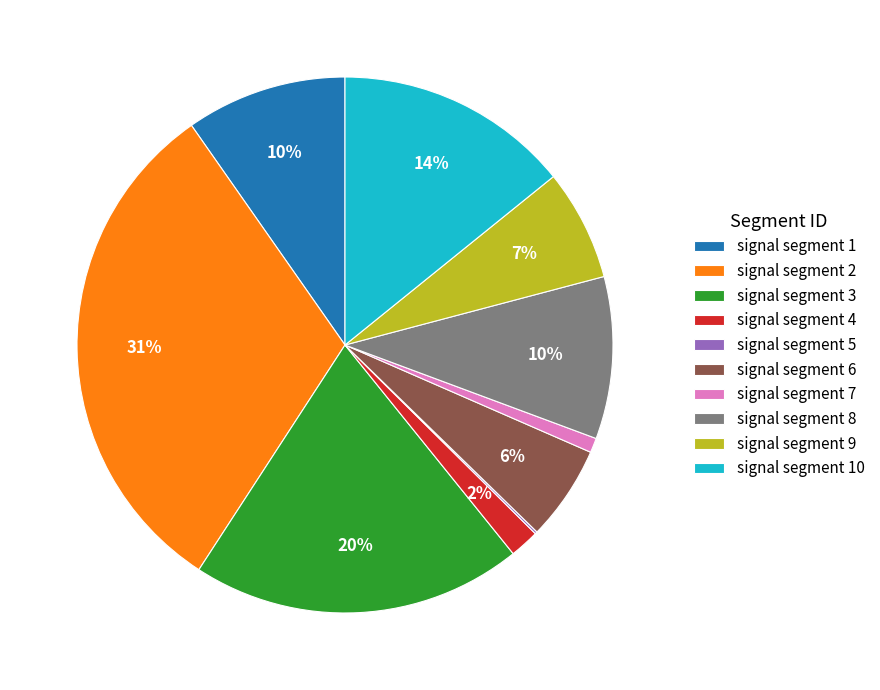

Which category has the biggest portion of the pie?

signal segment 2